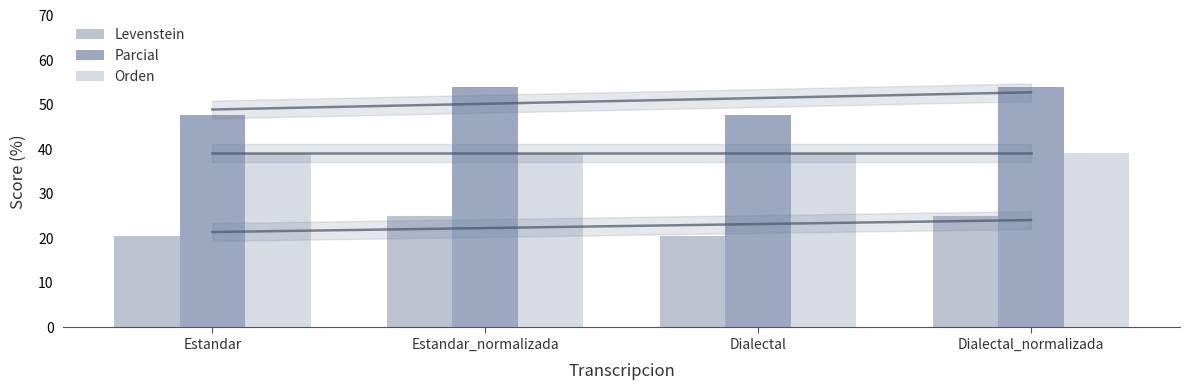

What is the label of the 1st bar from the right?

Dialectal_normalizada